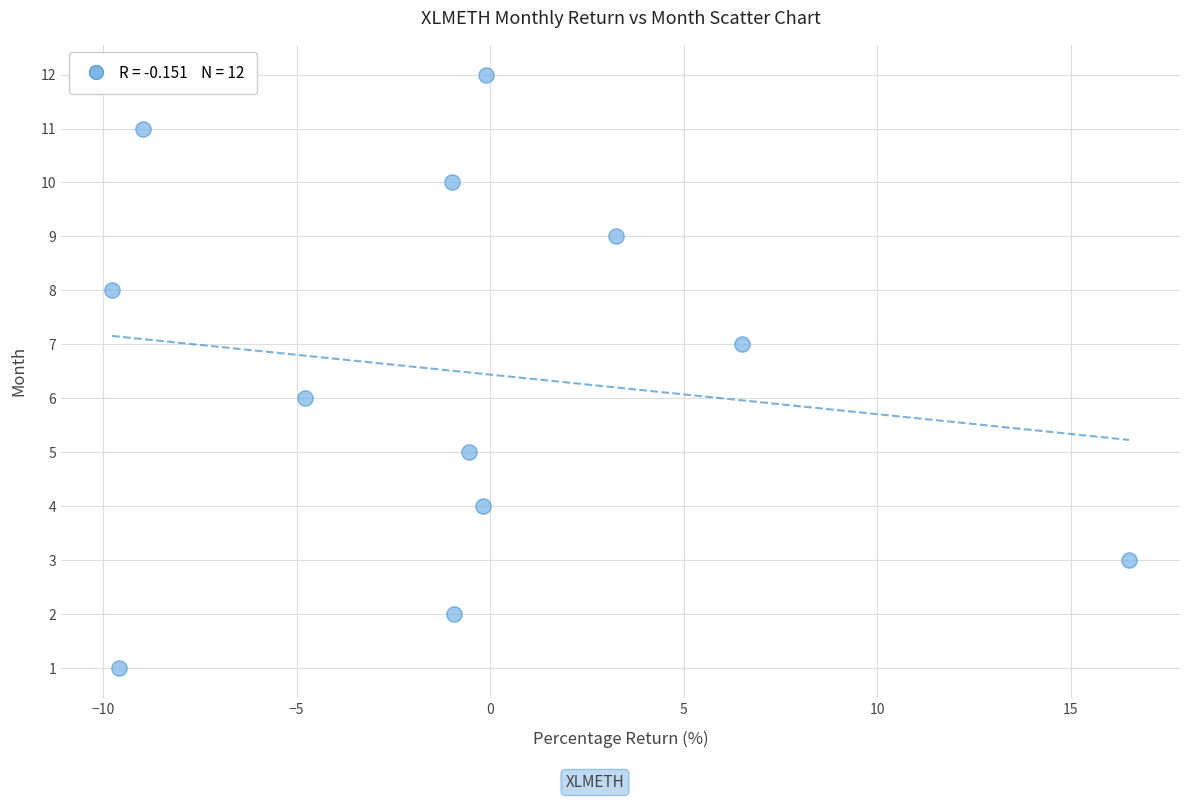

What is the range of Y values (max minus min)?

11